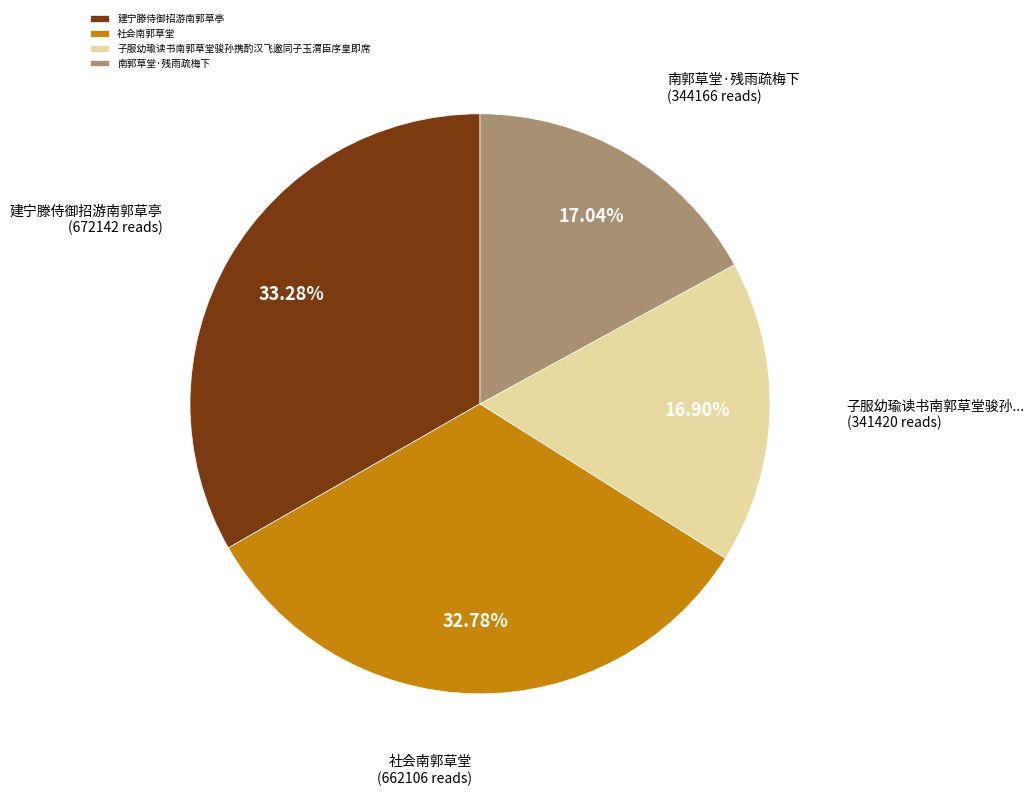

Do 子服幼瑜读书南郭草堂骏孙携酌汉飞邀同子玉渭臣序皇即席 and 社会南郭草堂 together represent more than half of the pie?

No